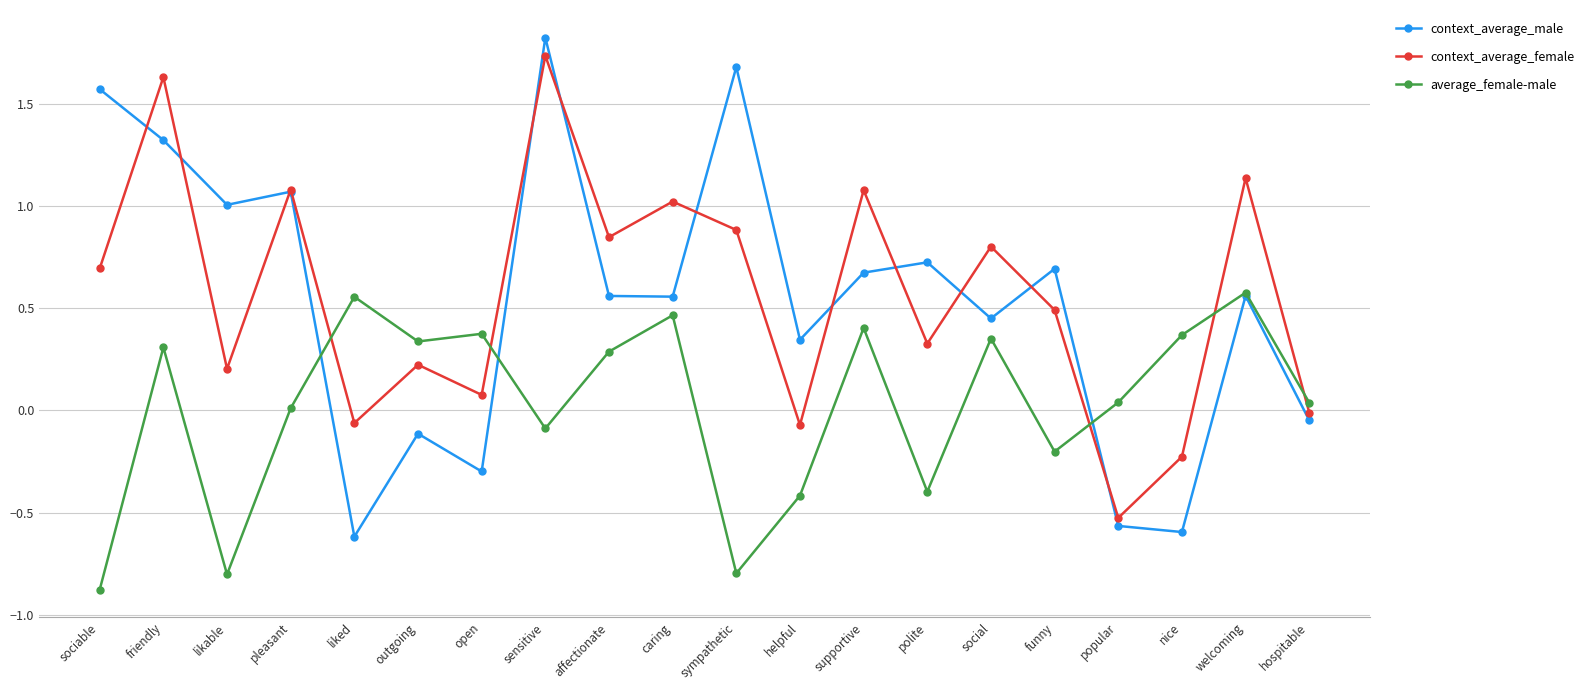

Which series has the largest total across all categories?

context_average_female